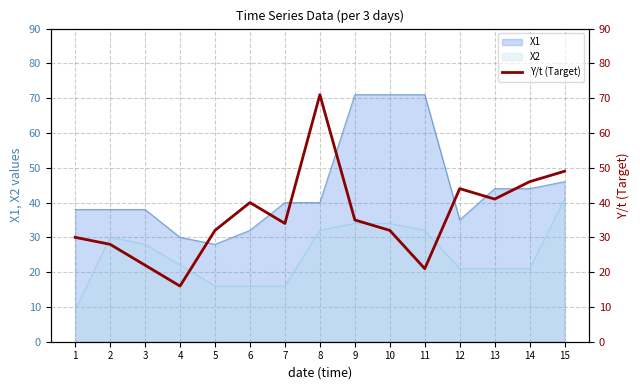

Approximately how many times larger is the value at 5 compared to 3?

1.5